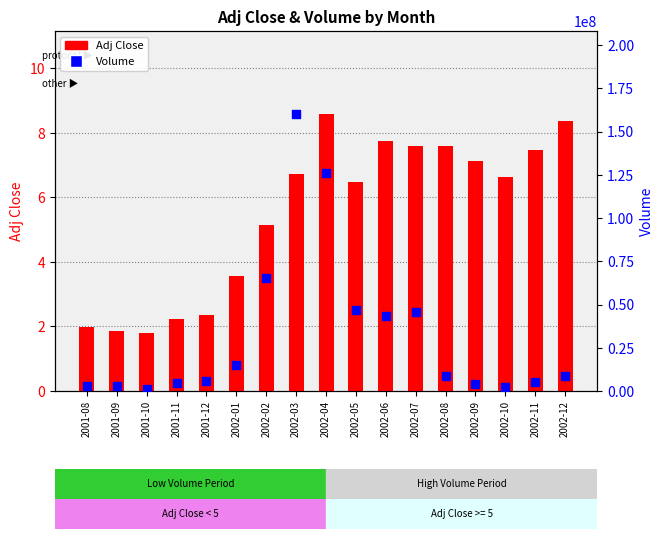

What is the total value across all series at 2002-06?

43338047.7